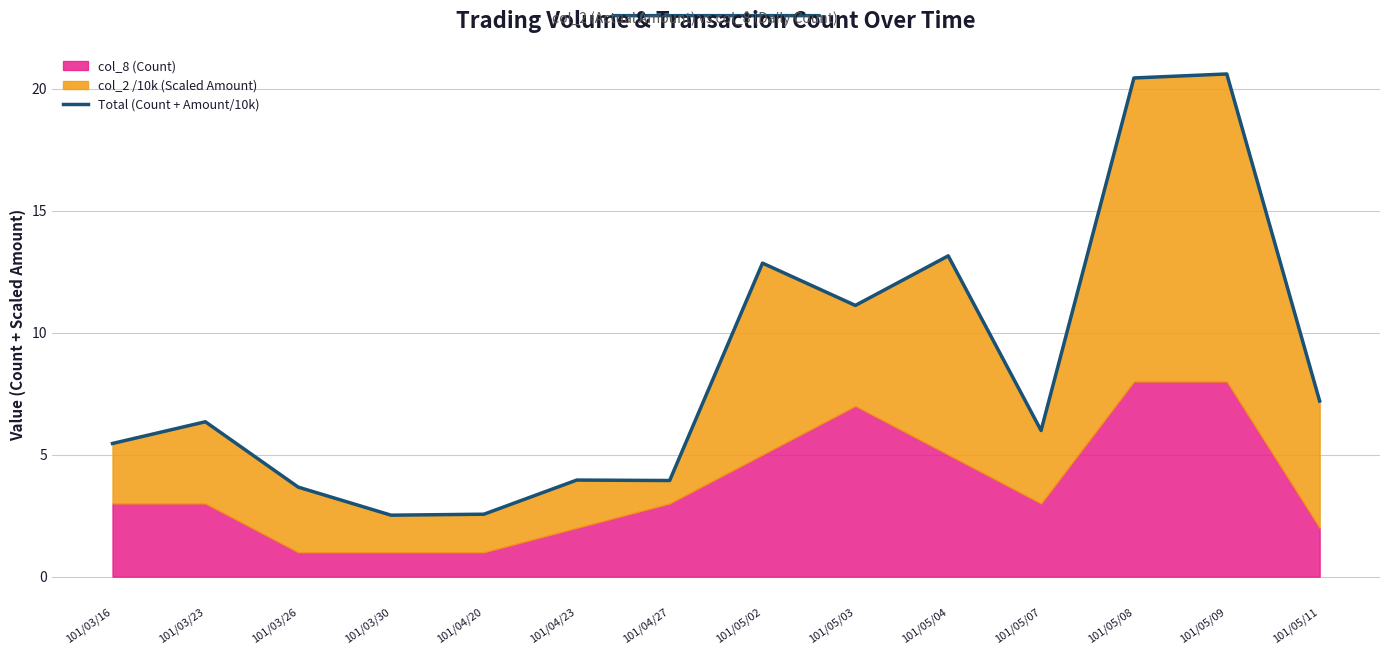

Reading left to right, what are all the values shown in this chart?

5.5	6.3	3.7	2.5	2.6	4.0	3.9	12.9	11.1	13.2	6.0	20.4	20.6	7.2